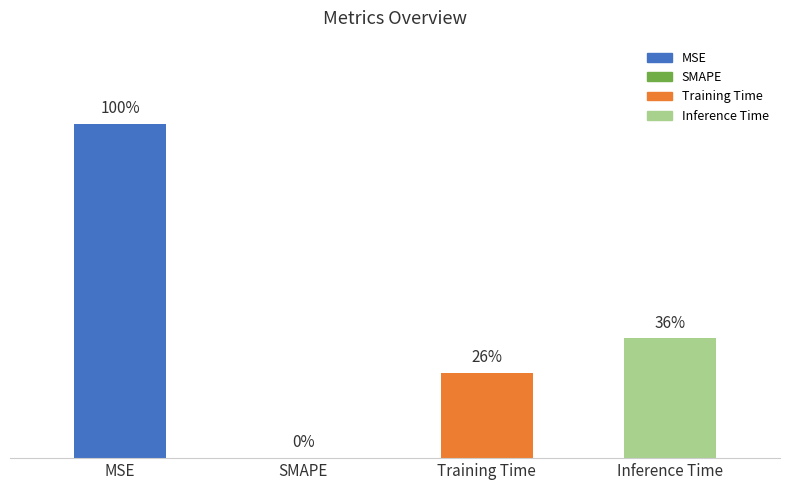

Are the bars horizontal?

No